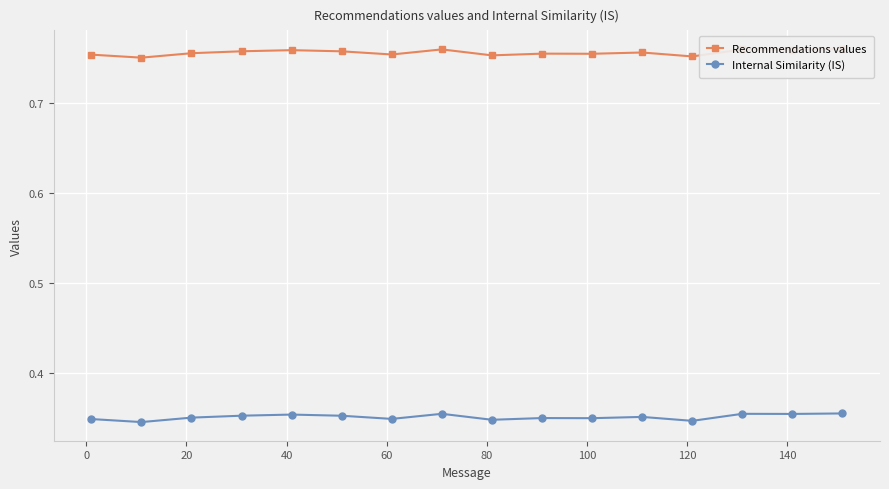

What is the average value of the Recommendations values series?

0.8